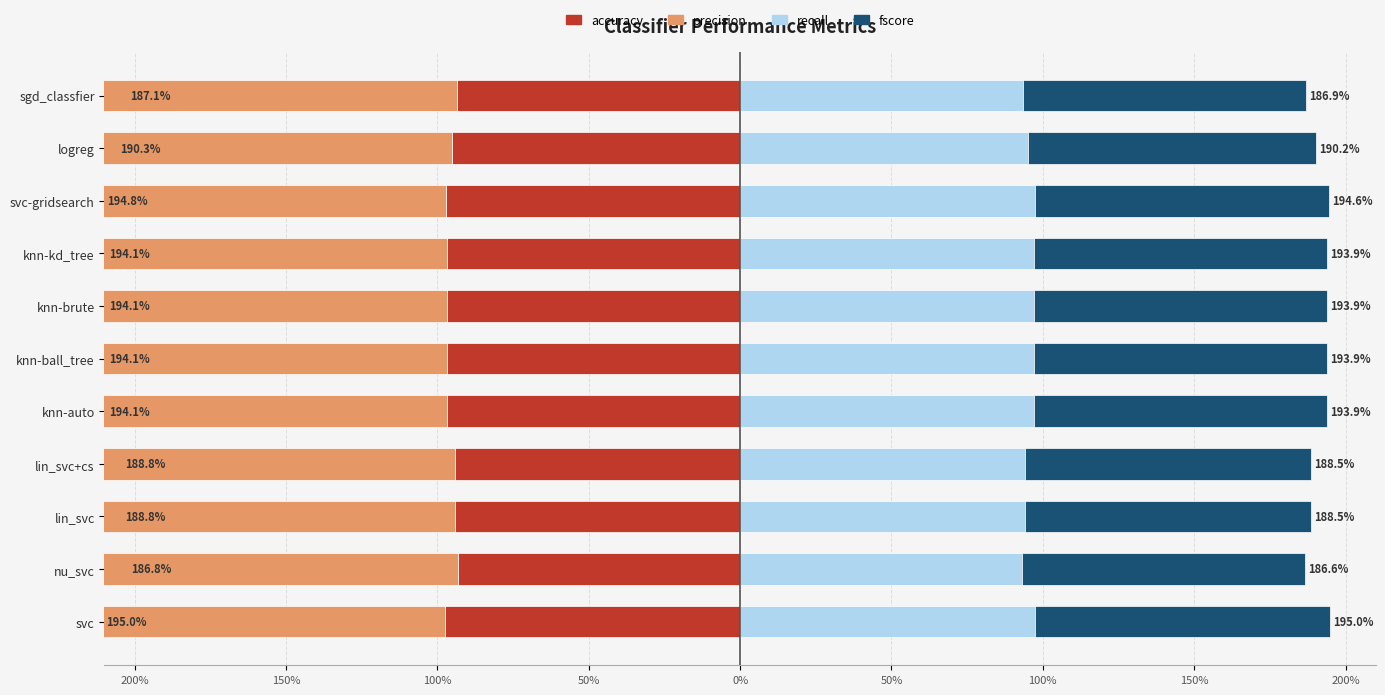

What is the maximum value shown in the chart?

1.0